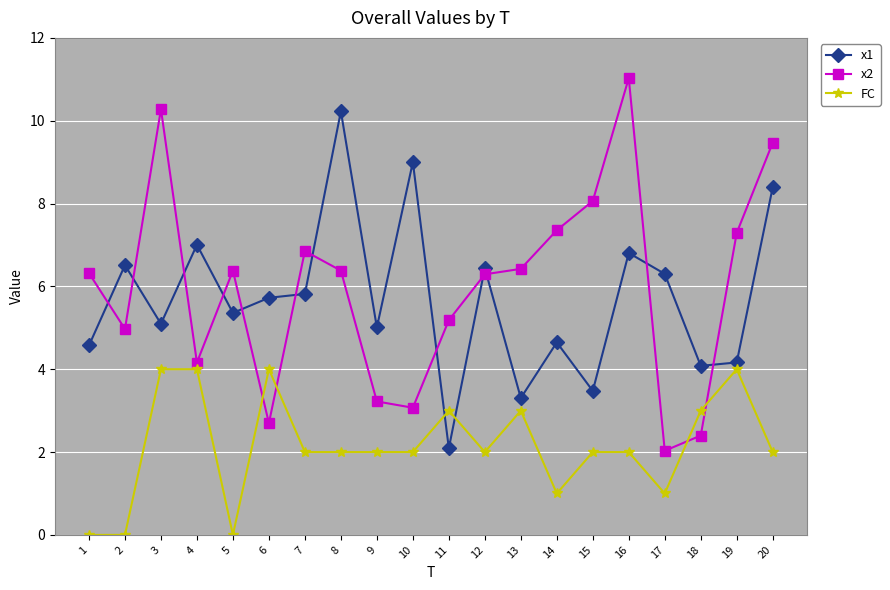

How many lines are shown in the chart?

3